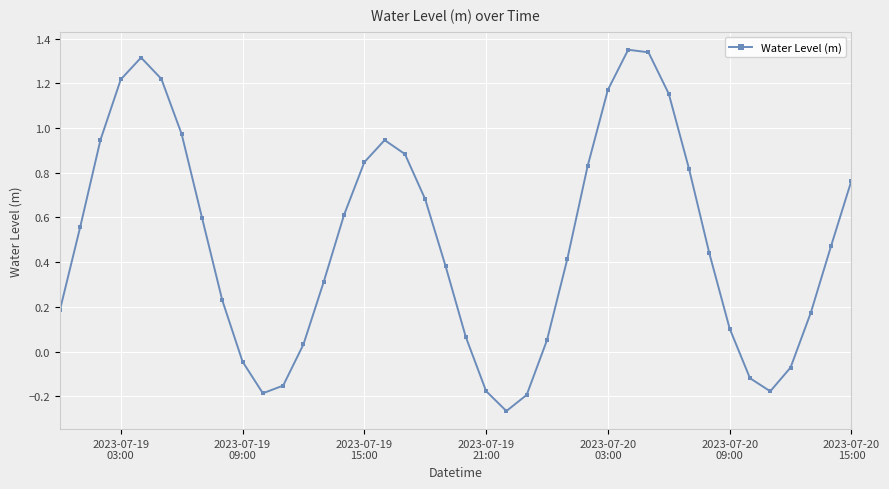

What is the sum of all values?

19.7